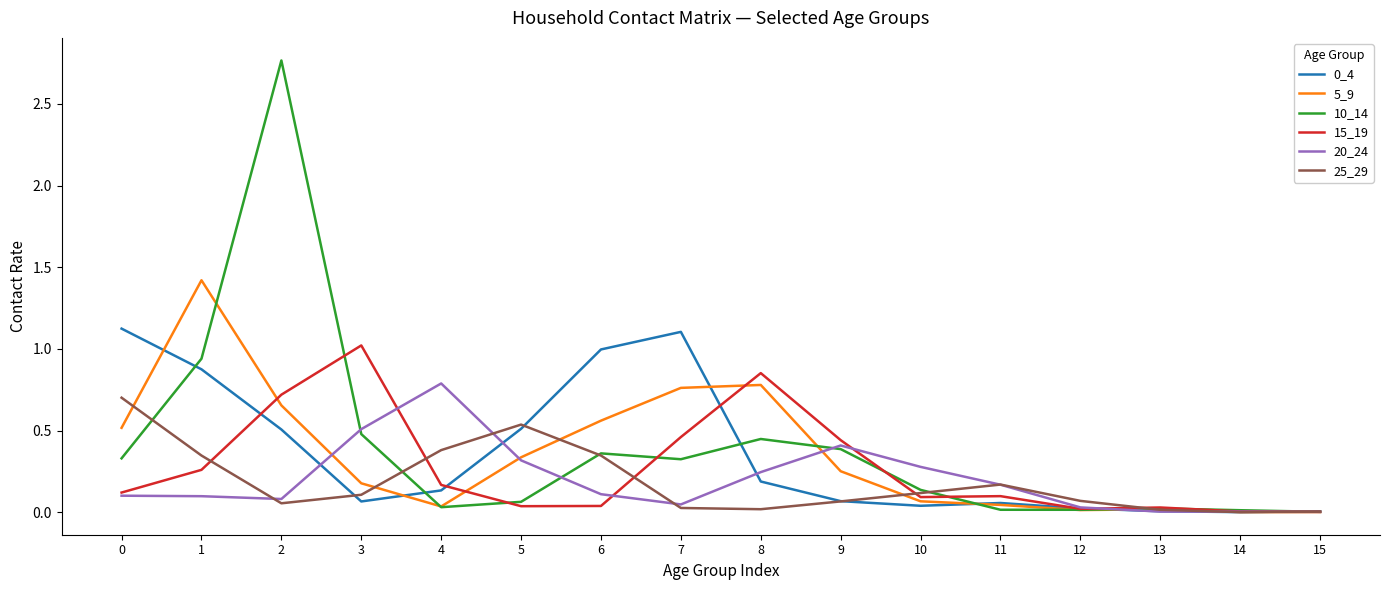

The 25_29 series shows 0.1 at 1. True or false?

False